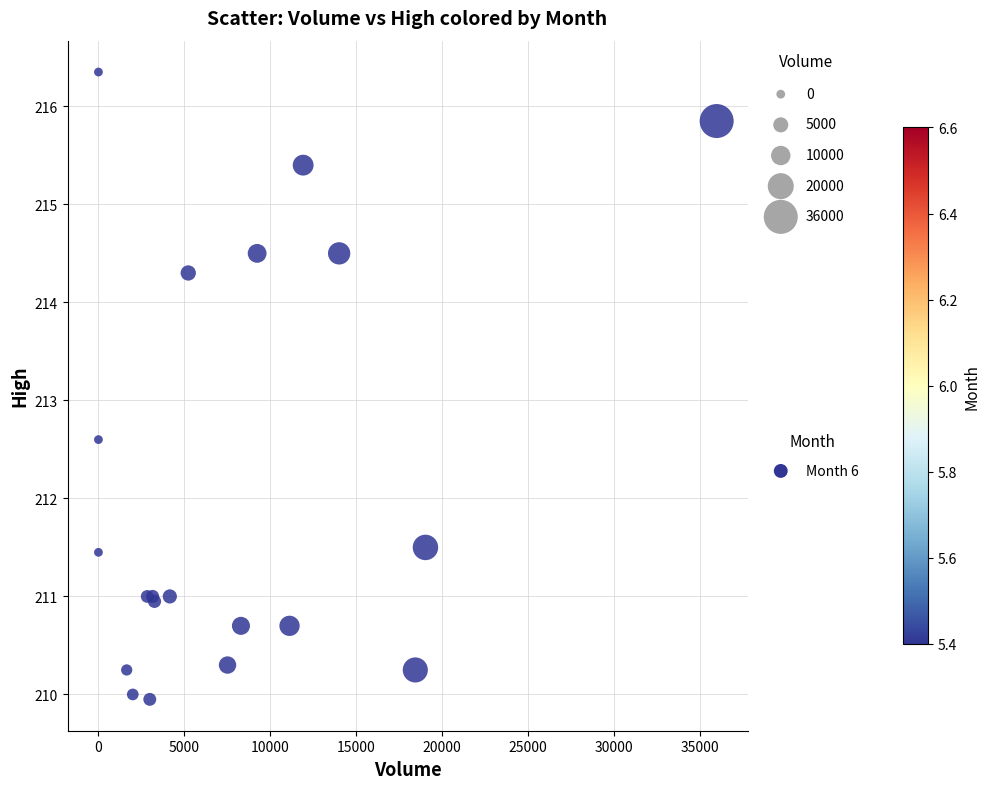

What Y value in the scatter plot is closest to 213?

212.6